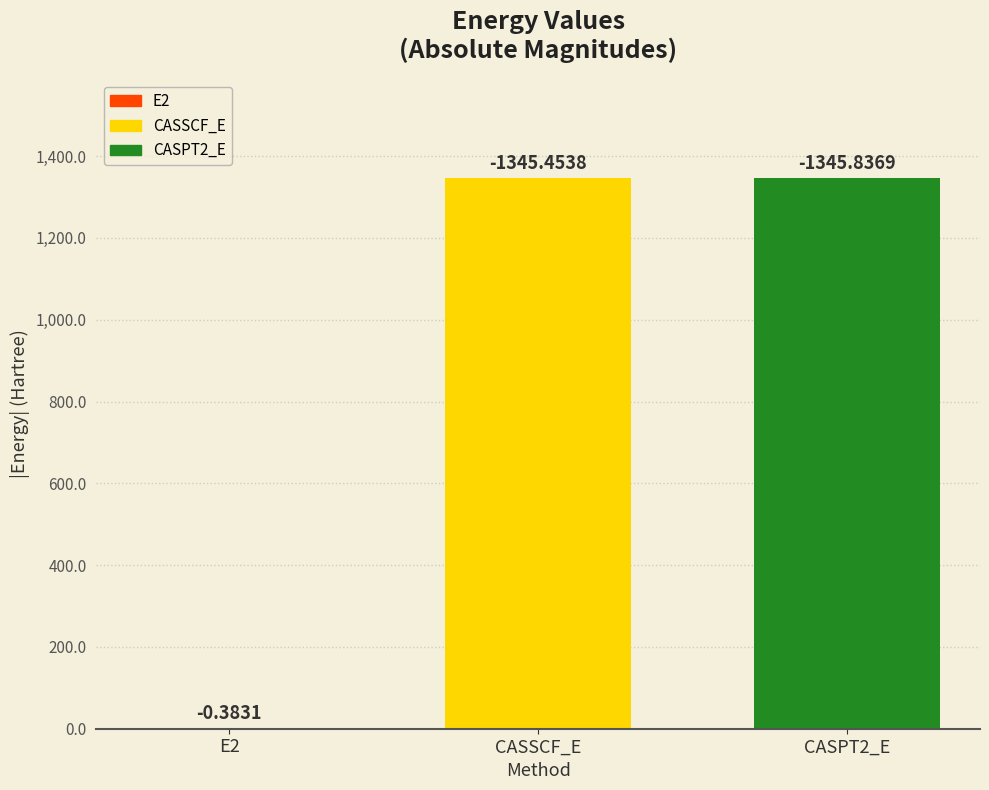

Rank the categories by value from highest to lowest.

CASPT2_E, CASSCF_E, E2